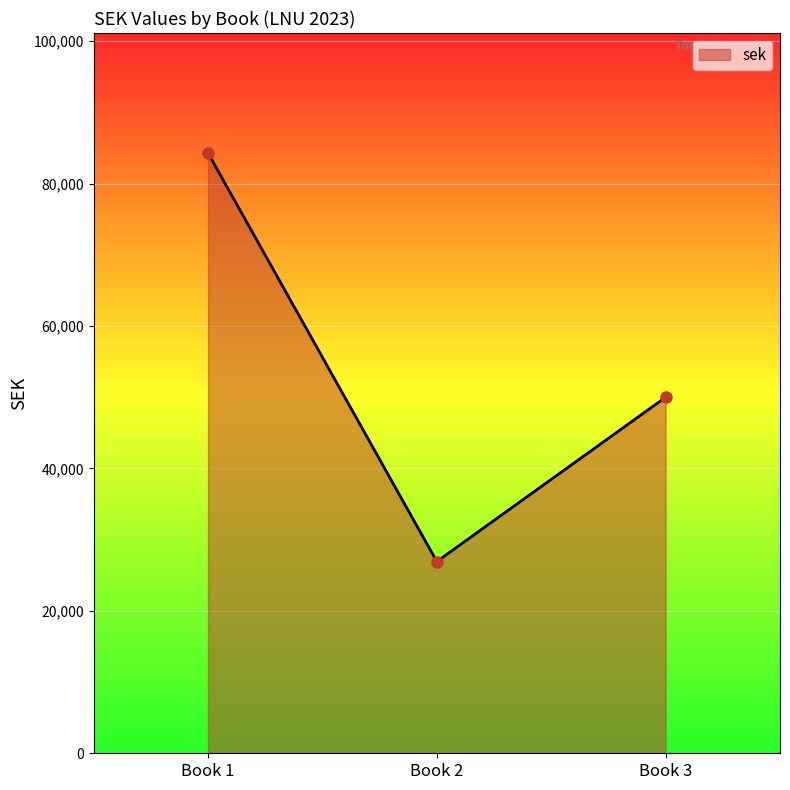

Is it true that the value at Book 3 is 50000.0?

True